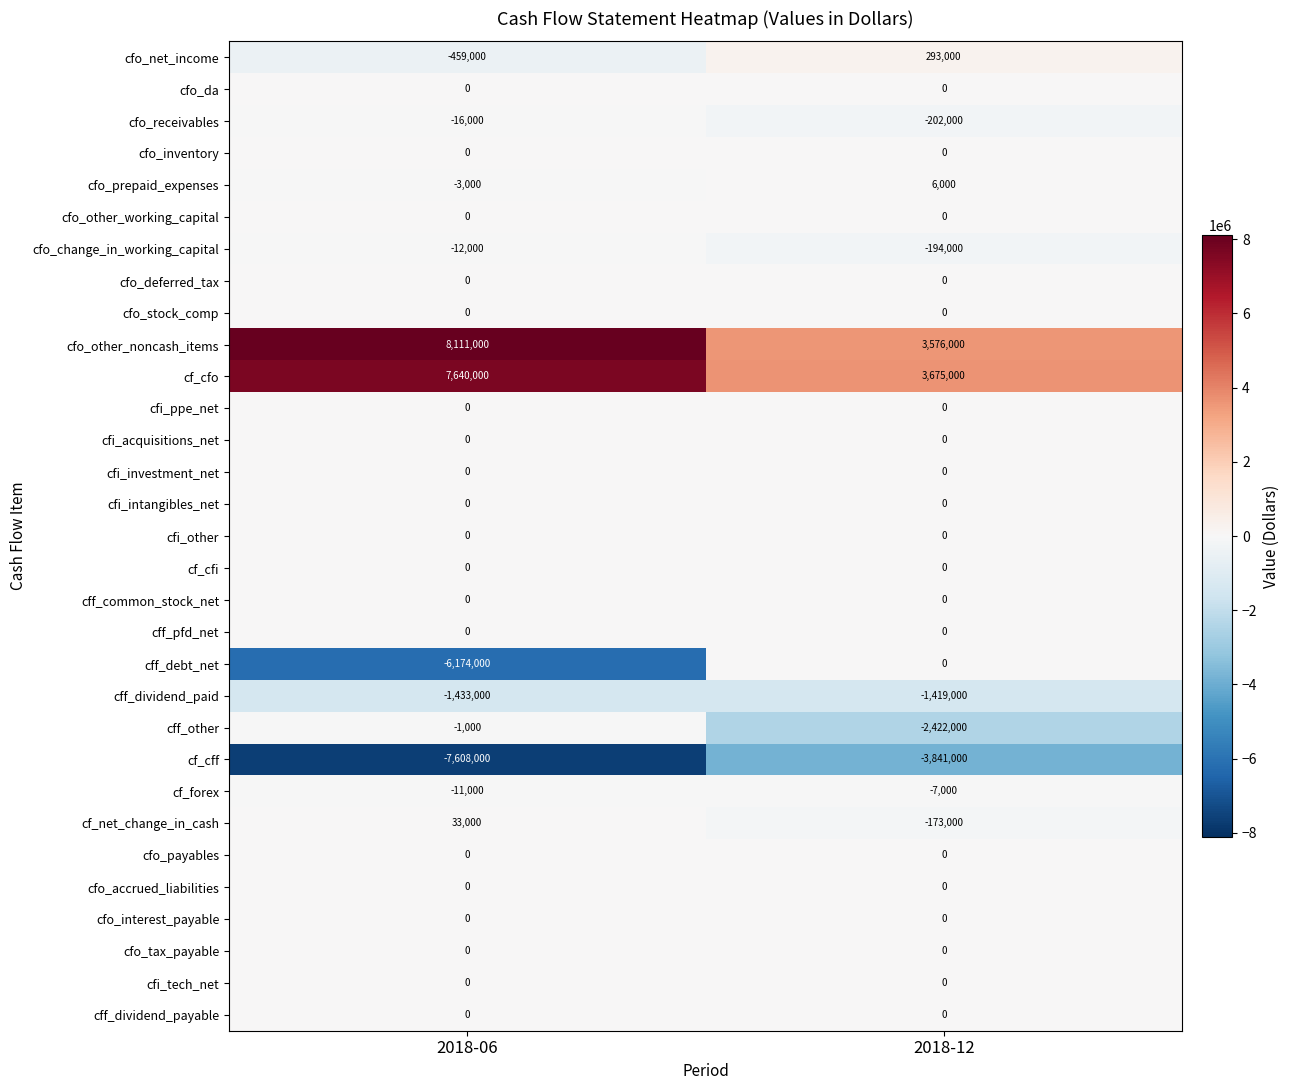

True or false: cfo_other_noncash_items has a value of 8111000 at 2018-06.

True